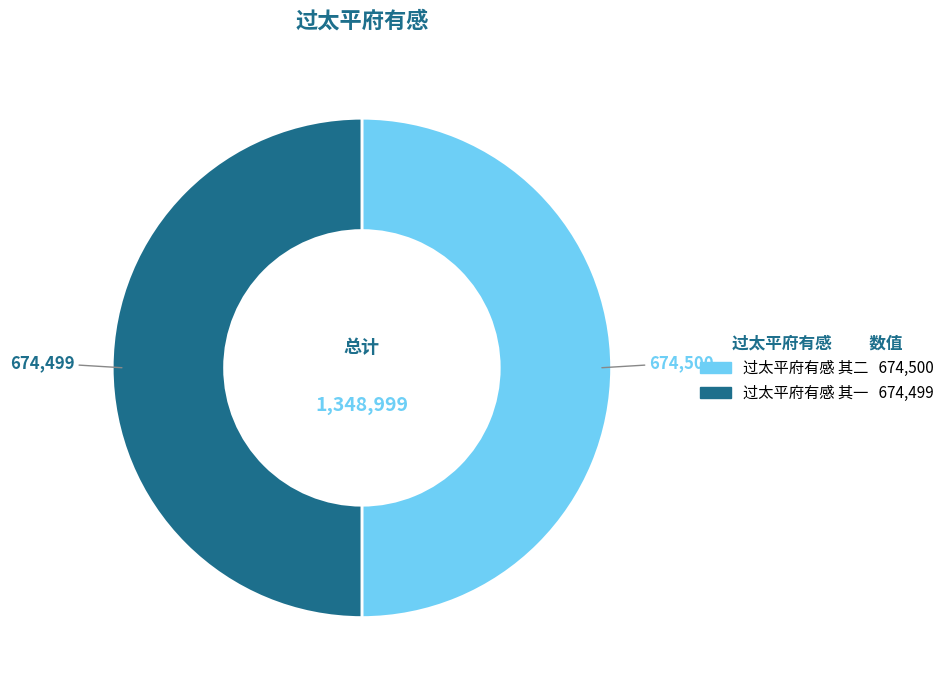

Is the sum of 过太平府有感 其二 and 过太平府有感 其一 greater than half?

Yes